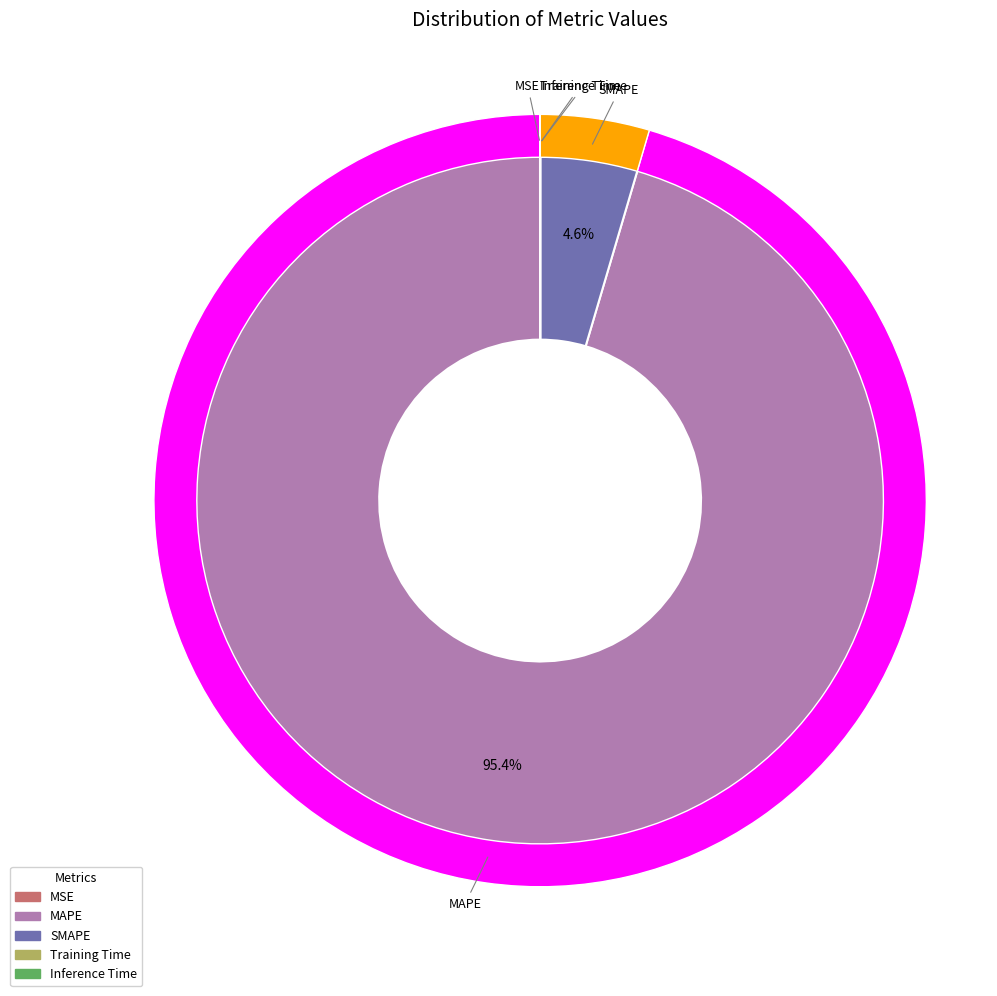

Does any single category account for the majority?

Yes